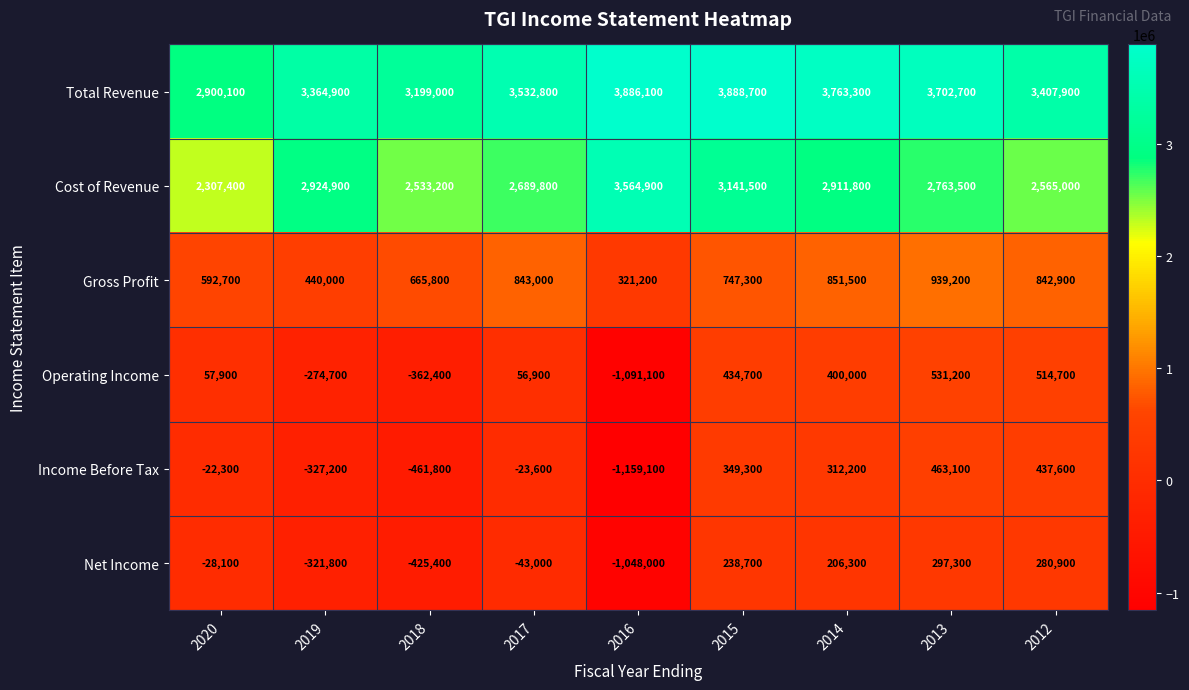

At which label is Gross Profit closest to 630200?

2018